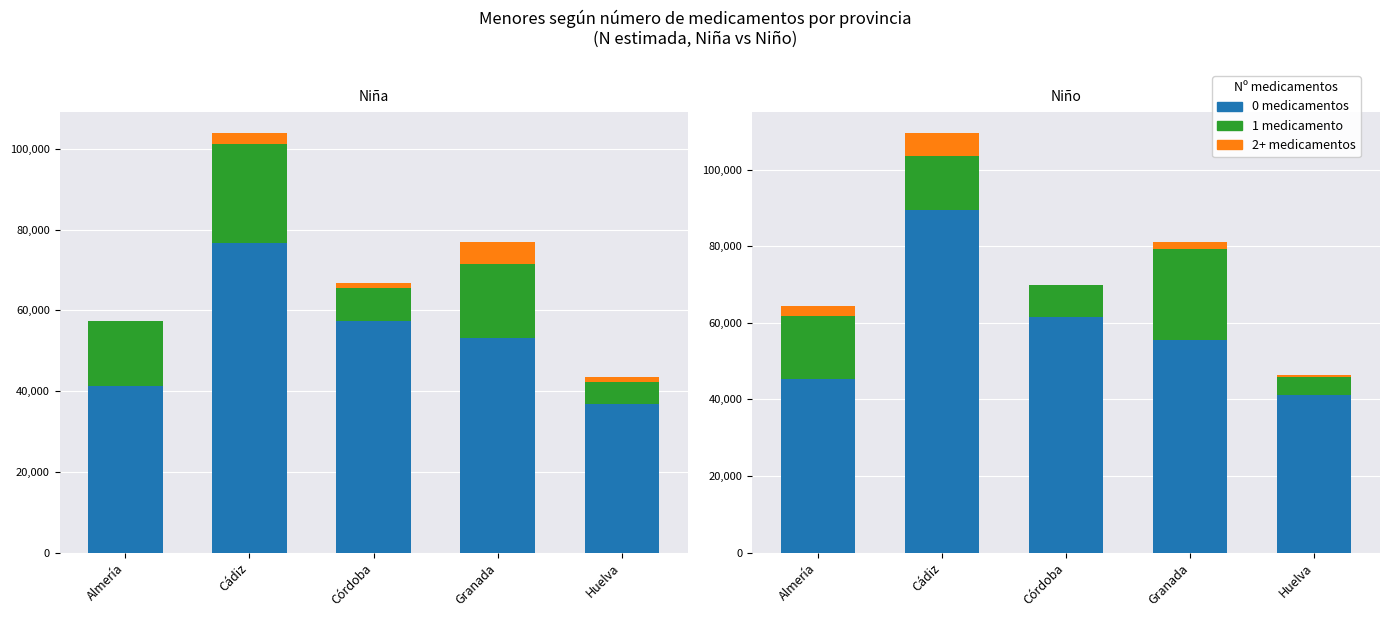

What is the maximum value shown in the chart?

89601